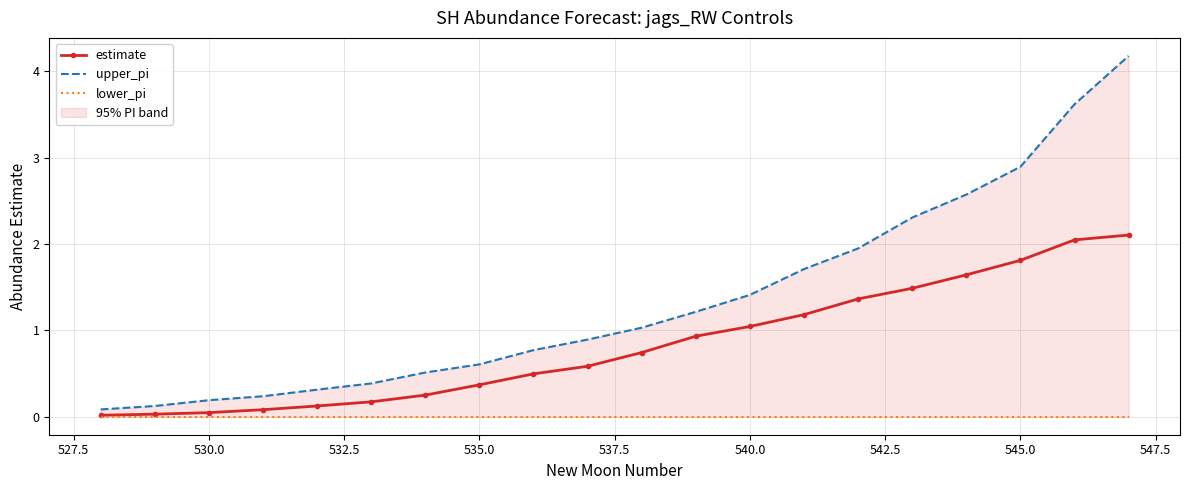

What is the average value of the upper_pi series?

1.4